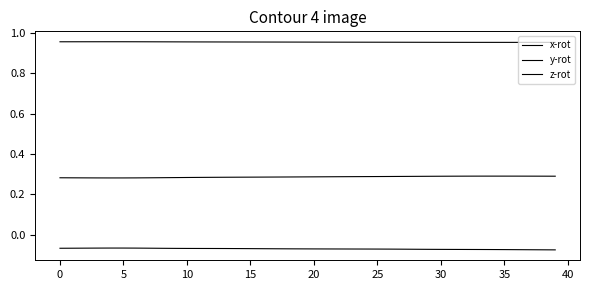

Count the number of categories in the chart.

40